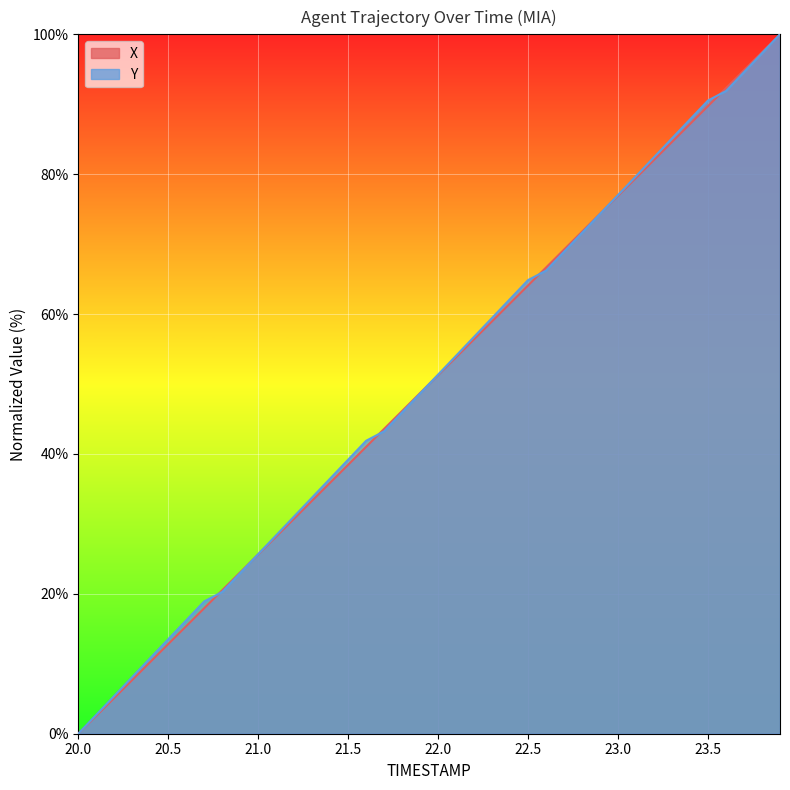

How many times do Y and X cross each other?

7